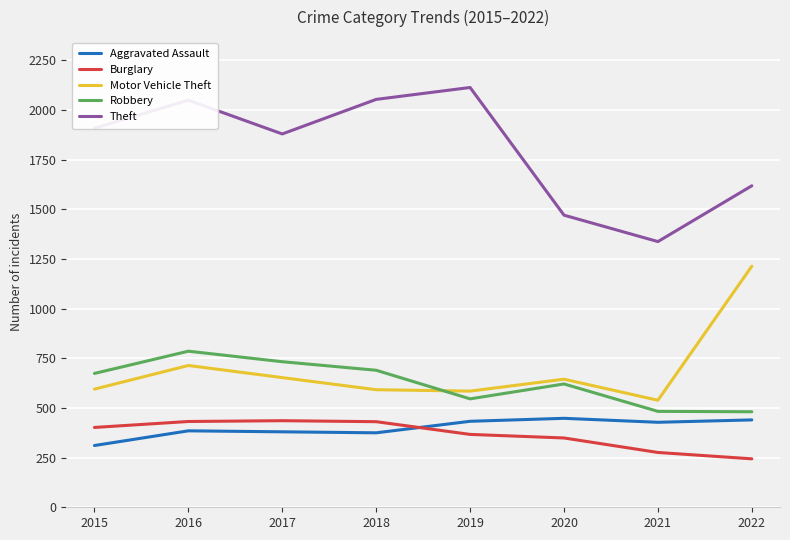

At which label does Aggravated Assault first exceed 428?

2019